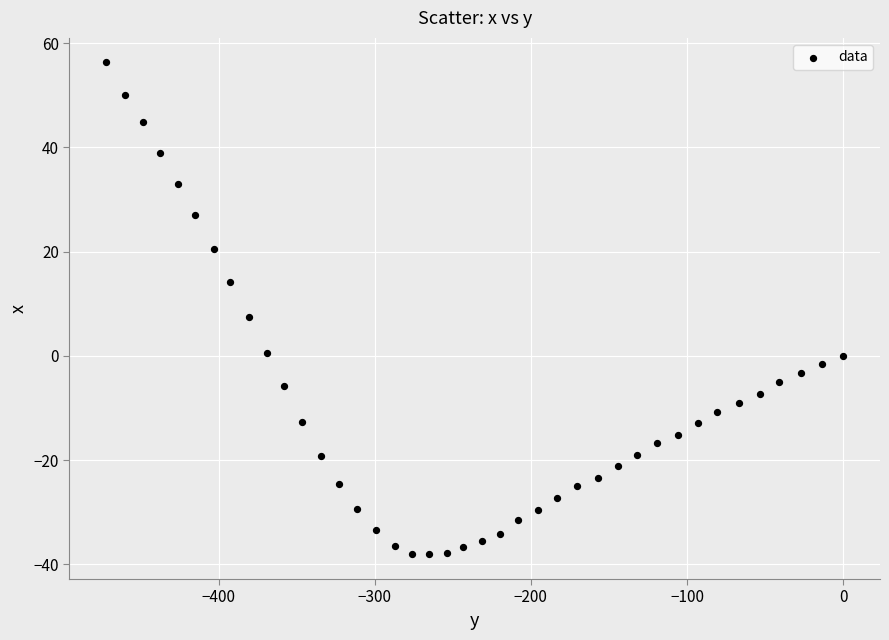

What is the range of X values (max minus min)?

471.9